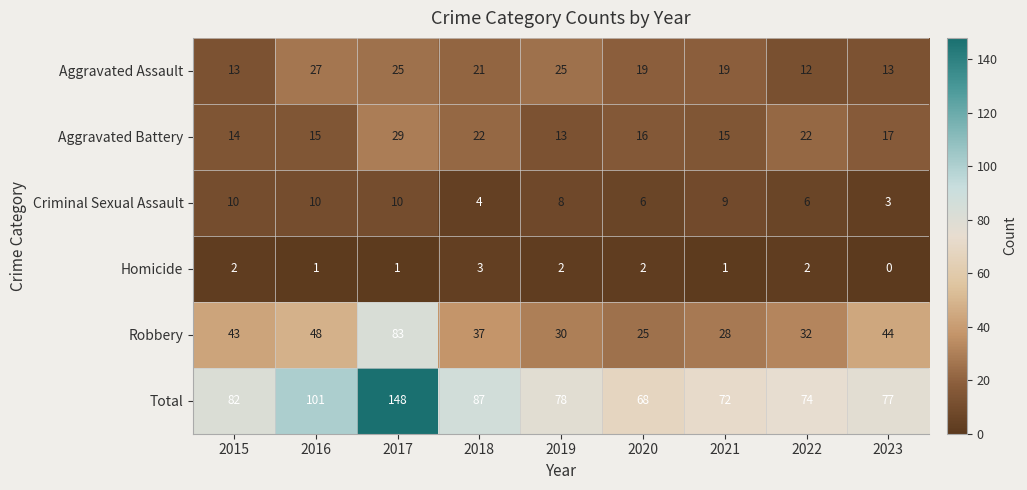

At which category is the sum across all series the highest?

2017